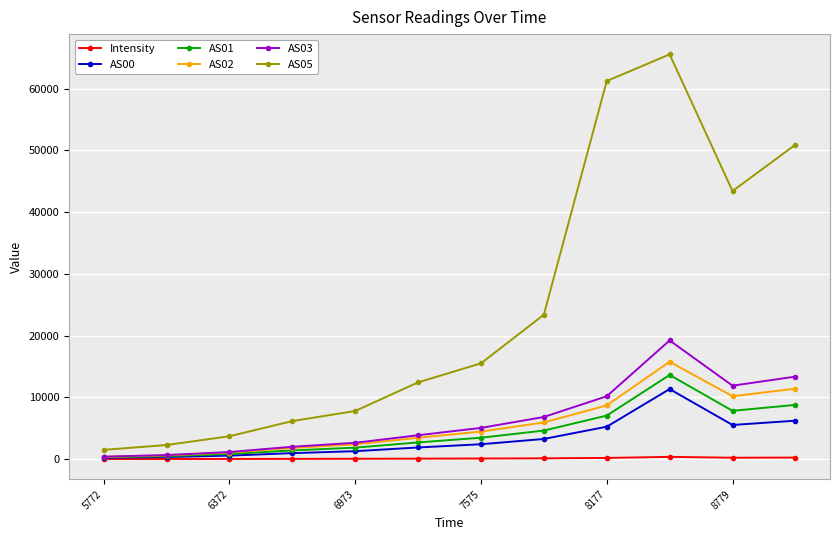

Which series has the largest total across all categories?

AS05